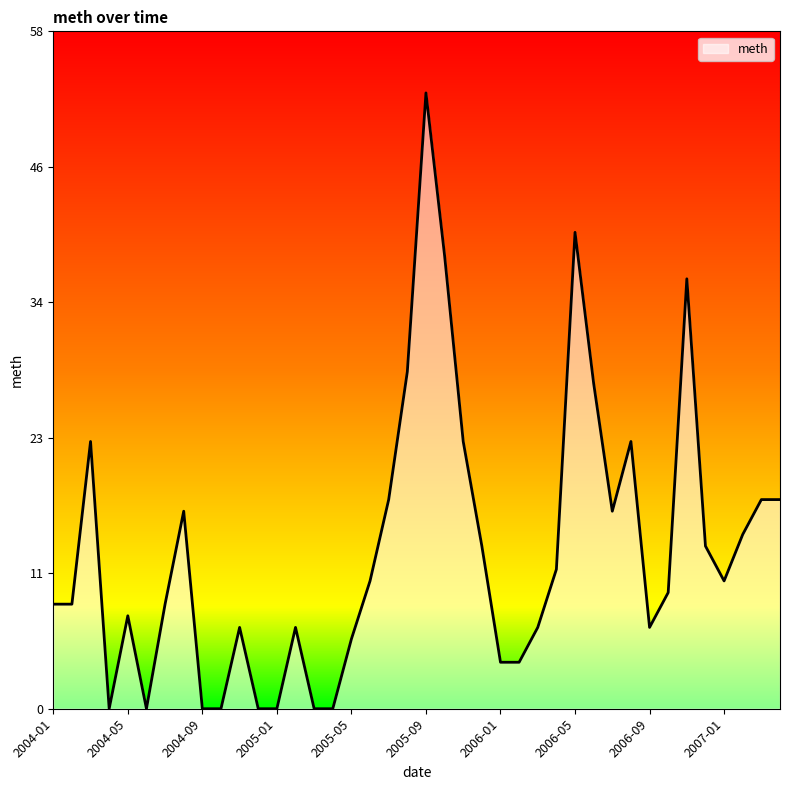

Does the chart display data point markers on the line(s)?

No